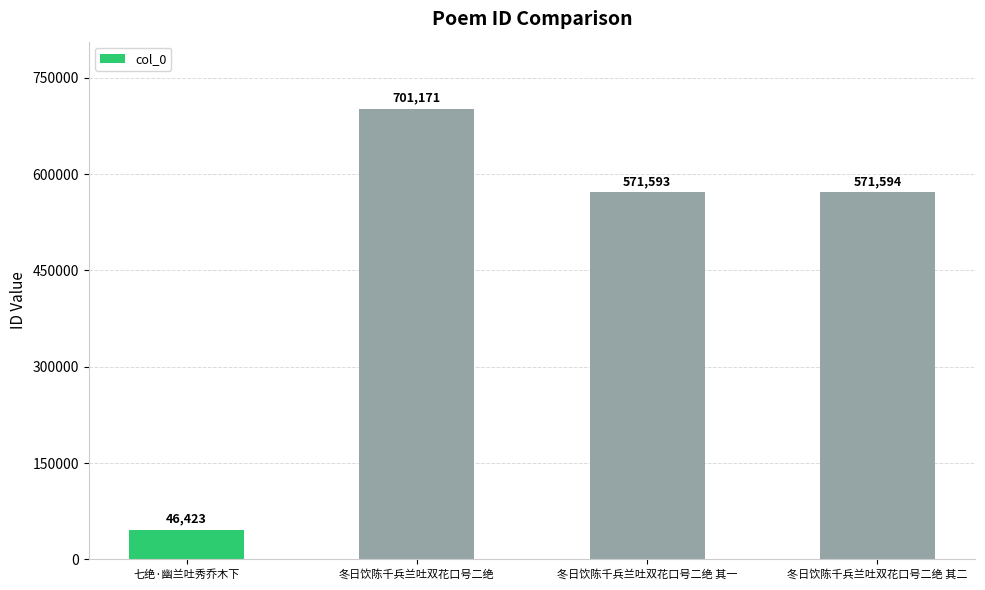

True or false: the data shows 571594 at 冬日饮陈千兵兰吐双花口号二绝 其二.

True